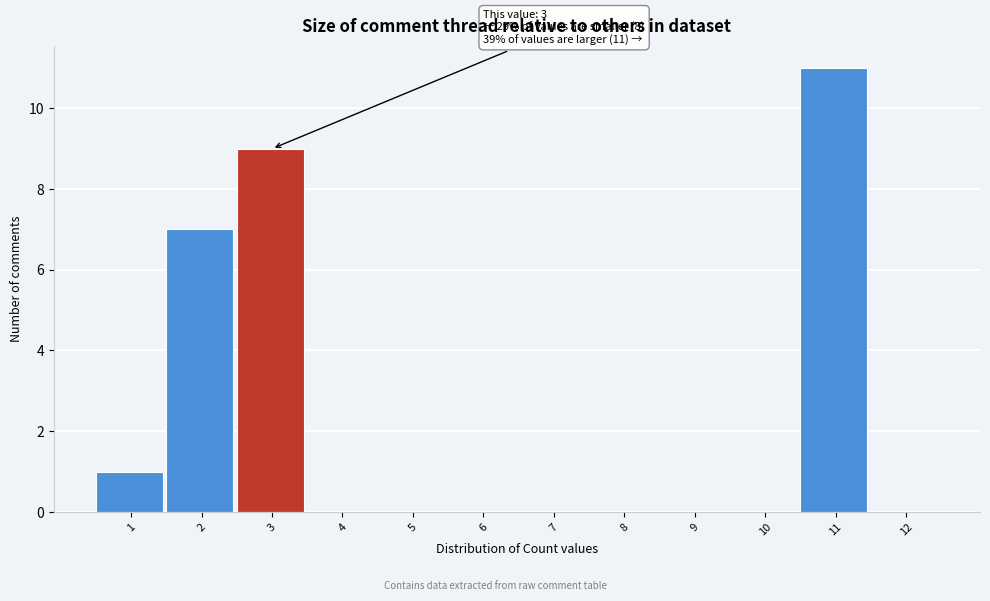

Which range on the x-axis has the tallest bar?

10.5 to 11.5